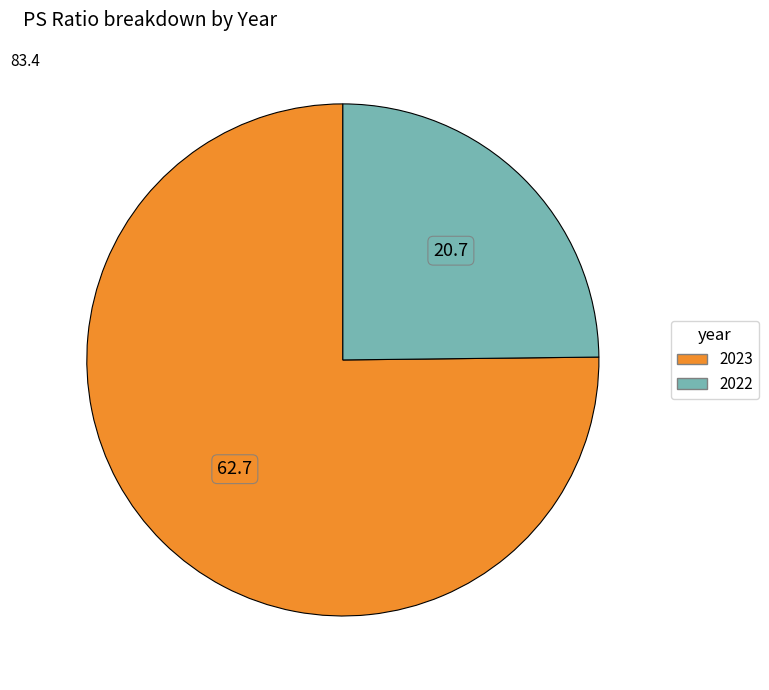

True or false: 2023 accounts for 75% of the total.

True